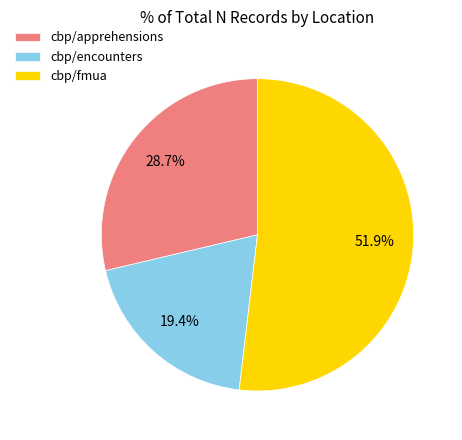

Rank the categories by value from highest to lowest.

cbp/fmua, cbp/apprehensions, cbp/encounters